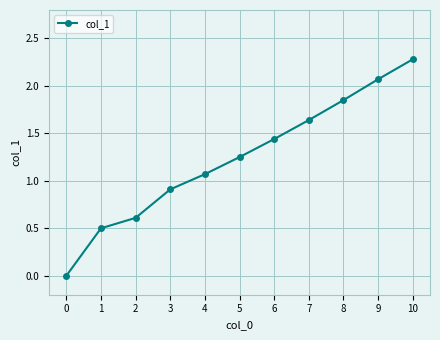

Is it true that the value at 0 is 1.4?

False